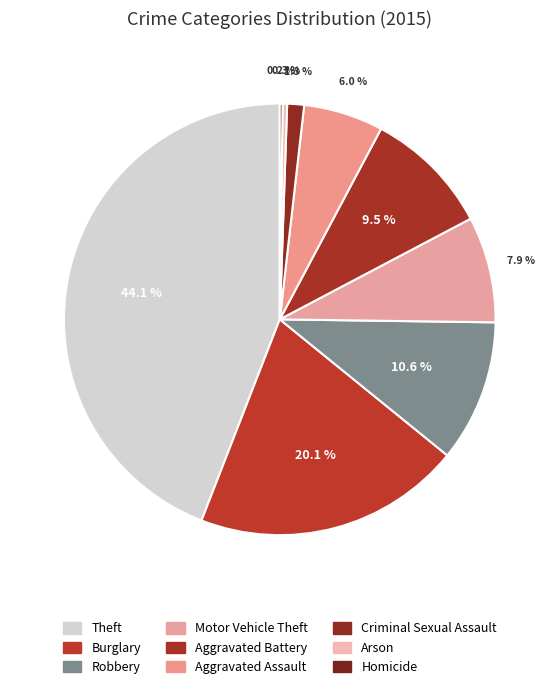

What is the change in value from Burglary to Aggravated Assault?

-335